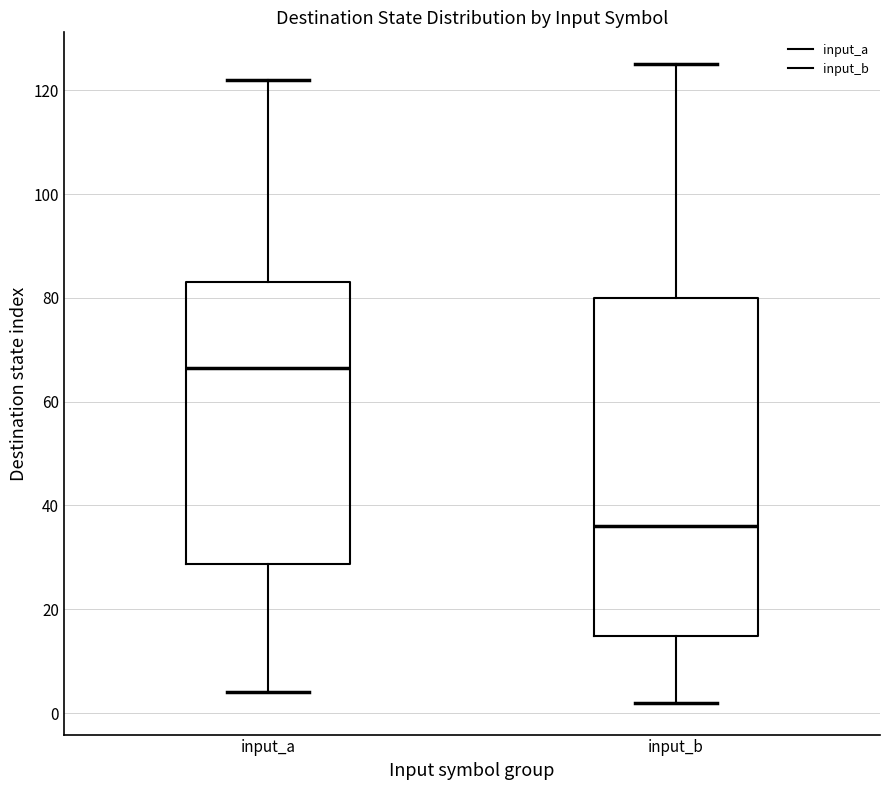

Which box's median line is the lowest?

input_b